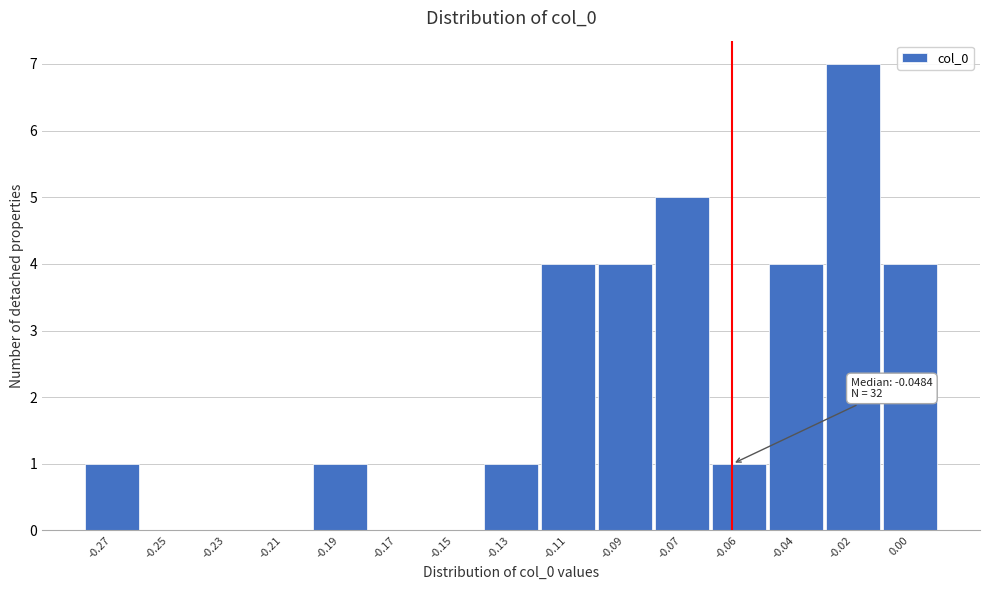

Reading left to right, list all the values displayed in this chart.

-0.27=1	-0.25=0	-0.23=0	-0.21=0	-0.19=1	-0.17=0	-0.15=0	-0.13=1	-0.11=4	-0.09=4	-0.07=5	-0.06=1	-0.04=4	-0.02=7	0.00=4